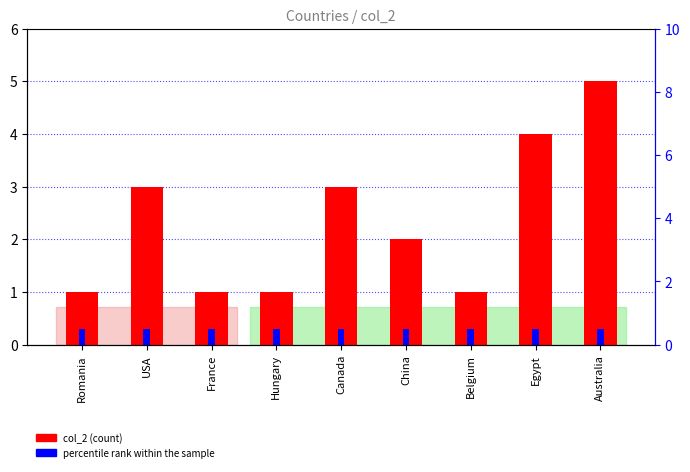

Rank the series at Hungary from highest to lowest value.

col_2 (count), percentile rank within the sample